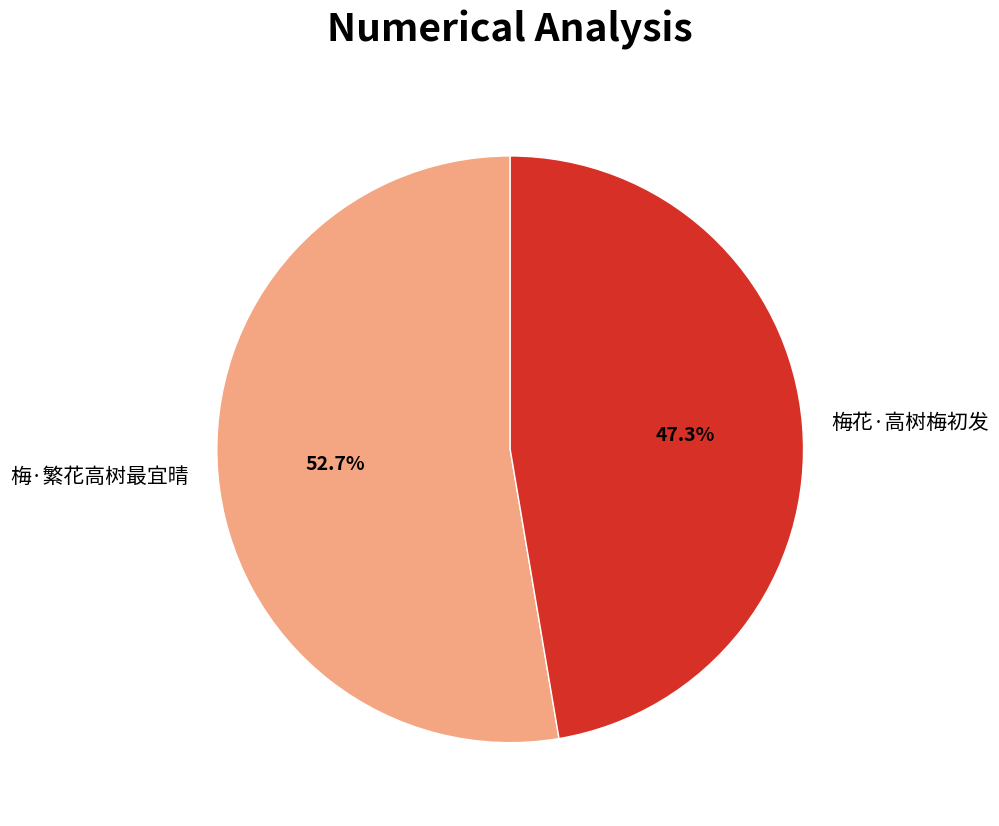

True or false: 梅·繁花高树最宜晴 accounts for 68% of the total.

False